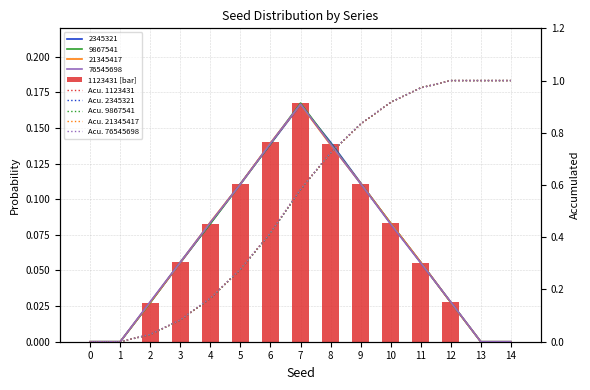

What is the approximate value of Acu. 2345321 at 10?

0.9